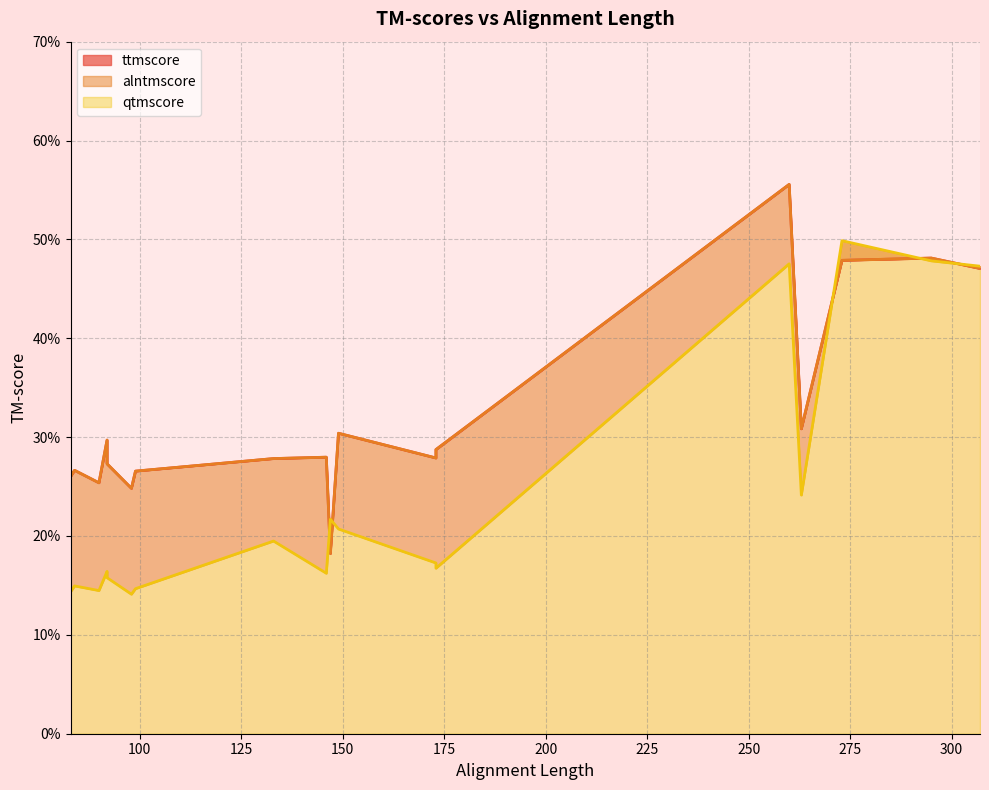

Is the value of ttmscore at 149 greater than the value of alntmscore at 295?

No